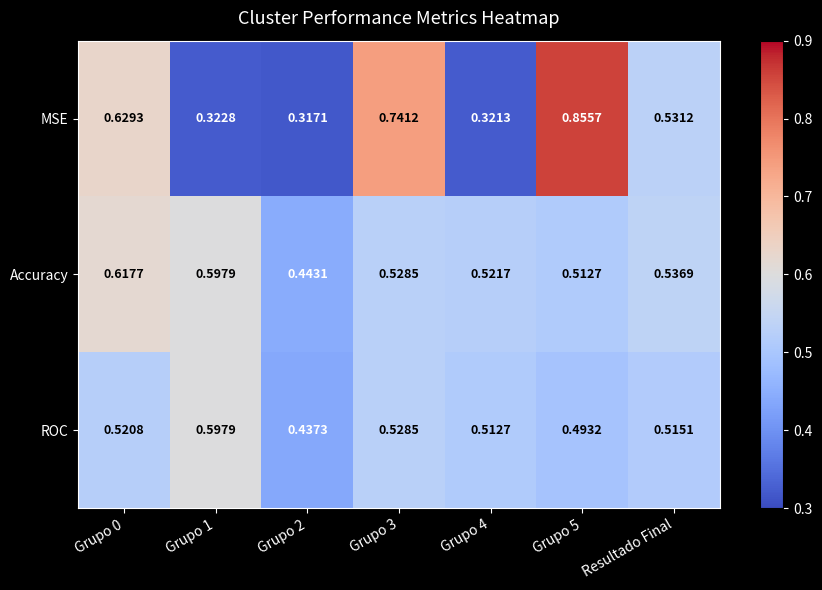

Which series changed the most between Grupo 1 and Grupo 4?

ROC